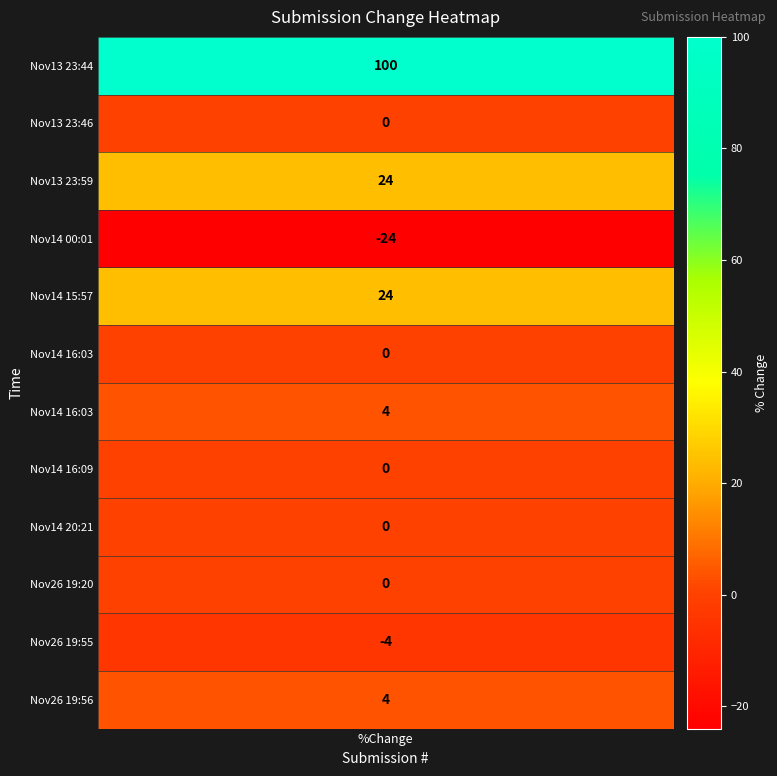

Rank the categories by value from lowest to highest.

3, 10, 1, 5, 7, 8, 9, 6, 11, 2, 4, 0